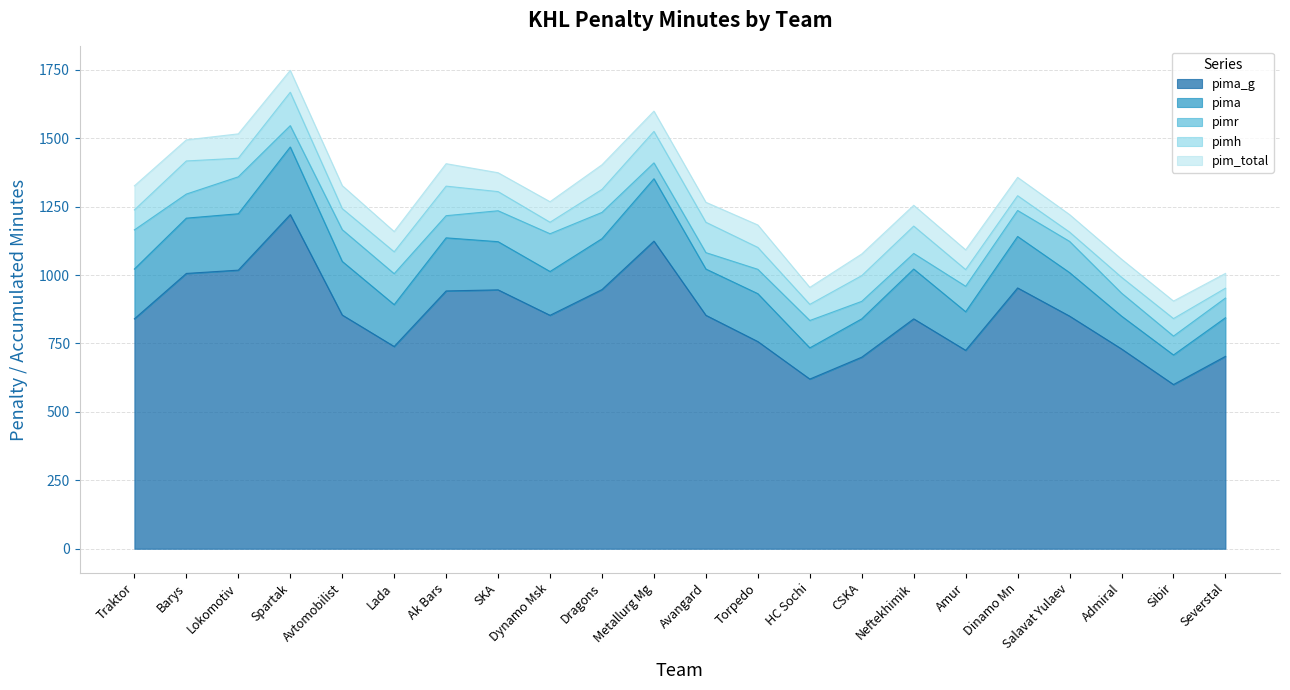

True or false: pimh has a value of 77 at Admiral.

False